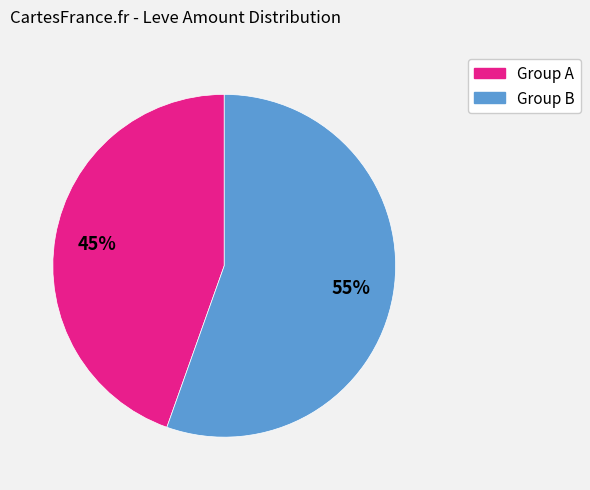

How many segments does this pie chart have?

2